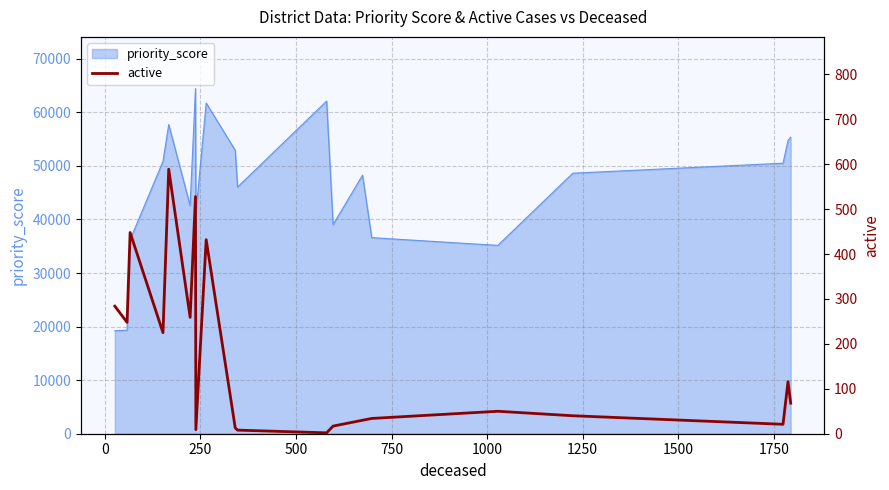

What is the minimum value shown in the chart?

2